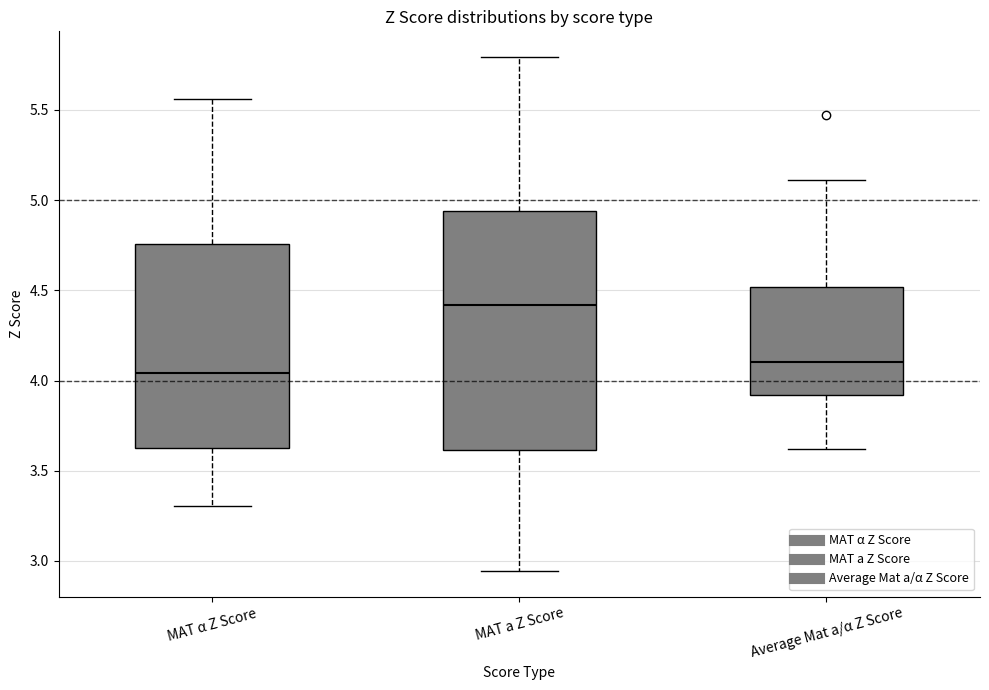

Reading left to right, transcribe this box plot: for each box, give where its median line is, the range the box spans, and where its two whiskers end, as read against the y-axis. The values are not printed on the chart, so give them approximately, as read against the axis.

MAT α Z Score: median 4.05, box 3.65 to 4.75, whiskers 3.30 to 5.55
MAT a Z Score: median 4.40, box 3.60 to 4.95, whiskers 2.95 to 5.80
Average Mat a/α Z Score: median 4.10, box 3.90 to 4.50, whiskers 3.60 to 5.10